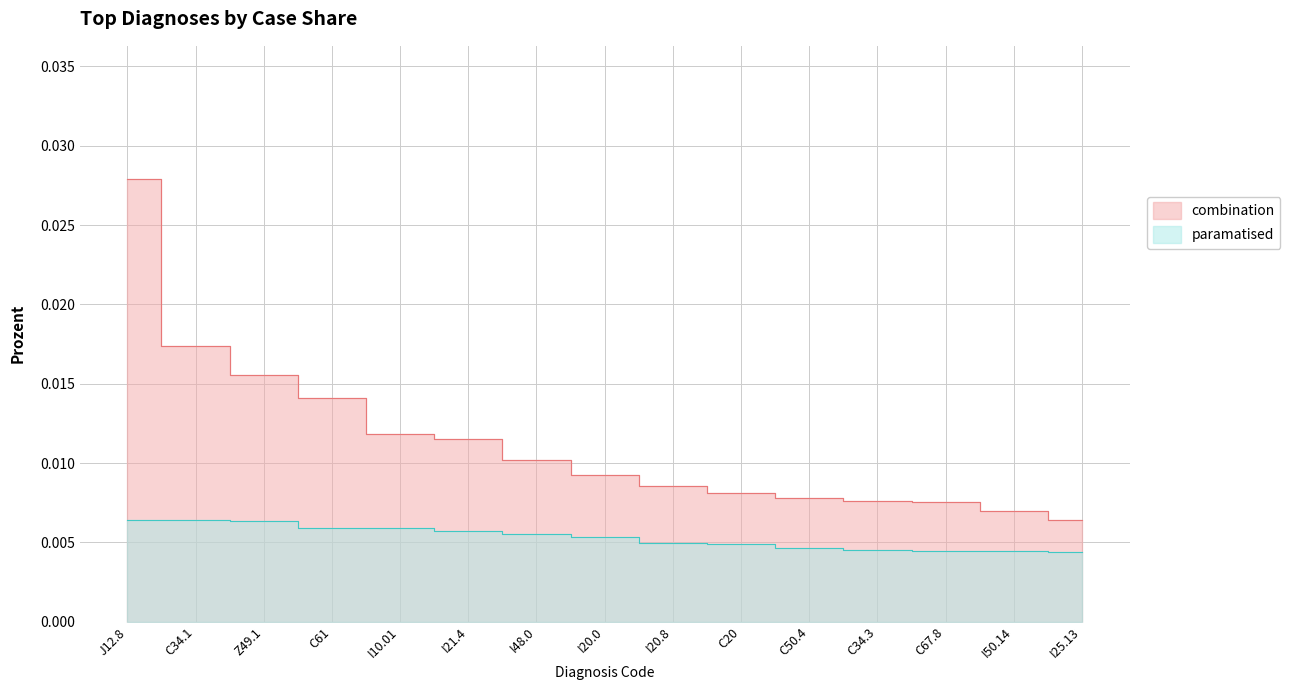

At which label does paramatised reach its peak?

J12.8